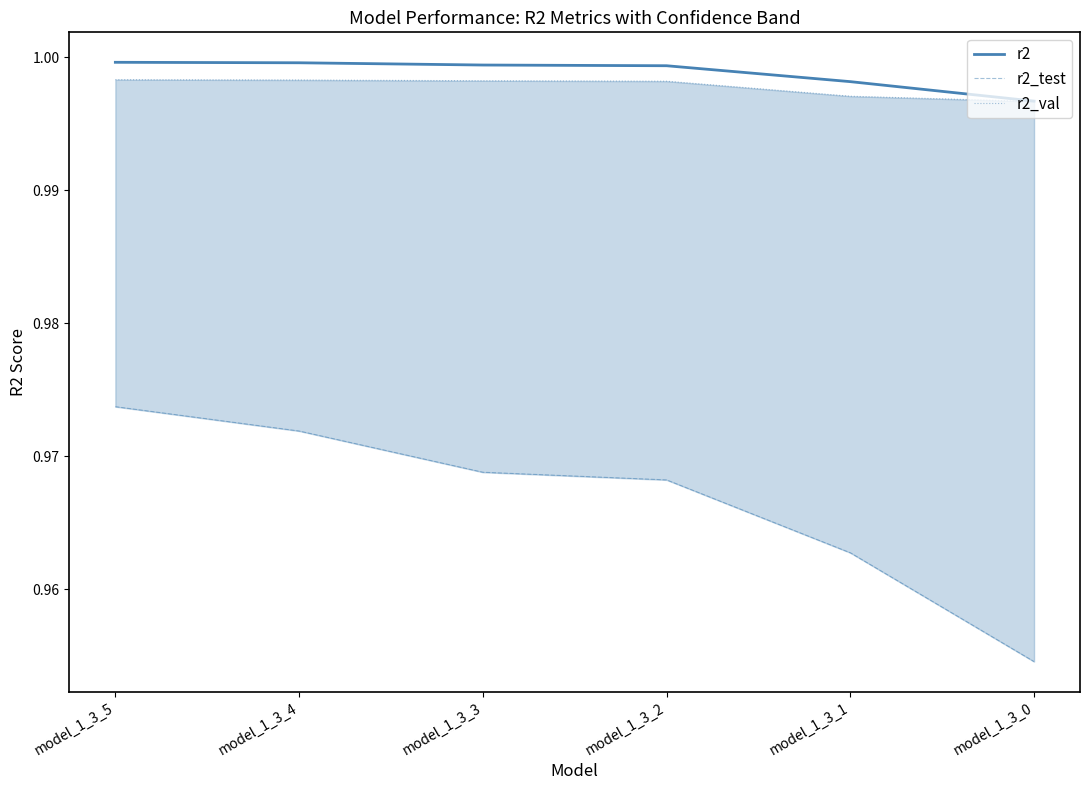

What is the sum of the r2_test values at model_1_3_1 and model_1_3_0?

1.9